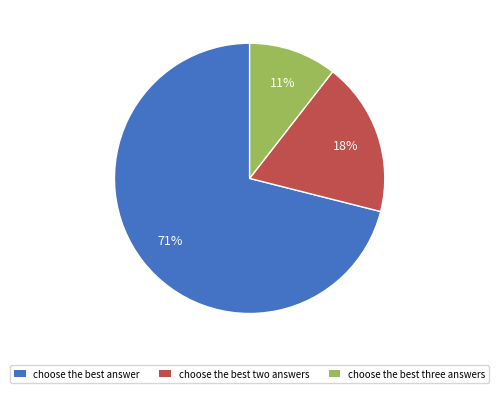

What is the ratio of the value at choose the best answer to the value at choose the best two answers?

3.9